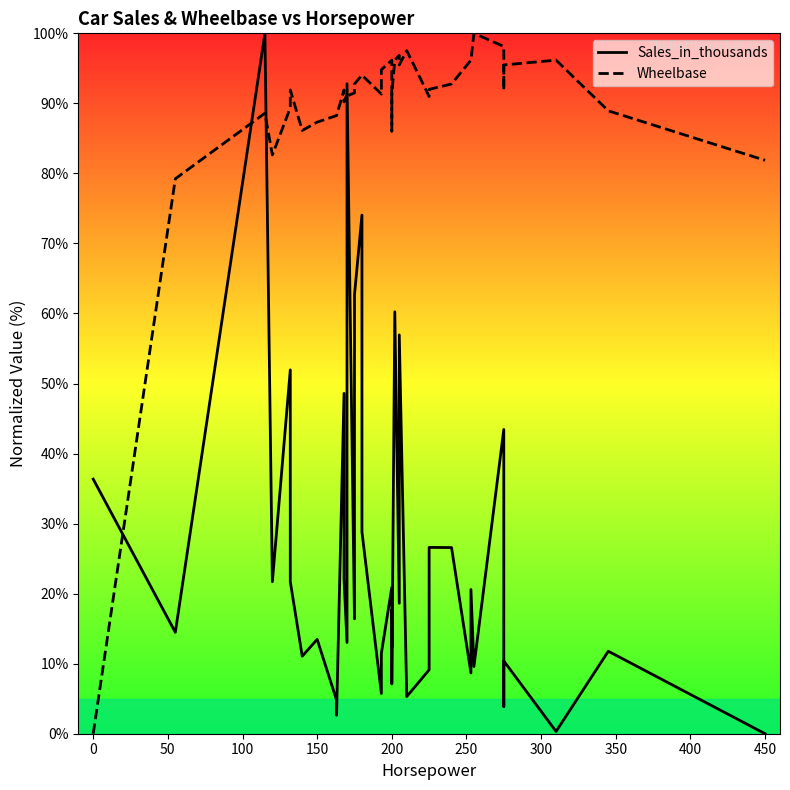

Does the chart have visible grid lines?

No